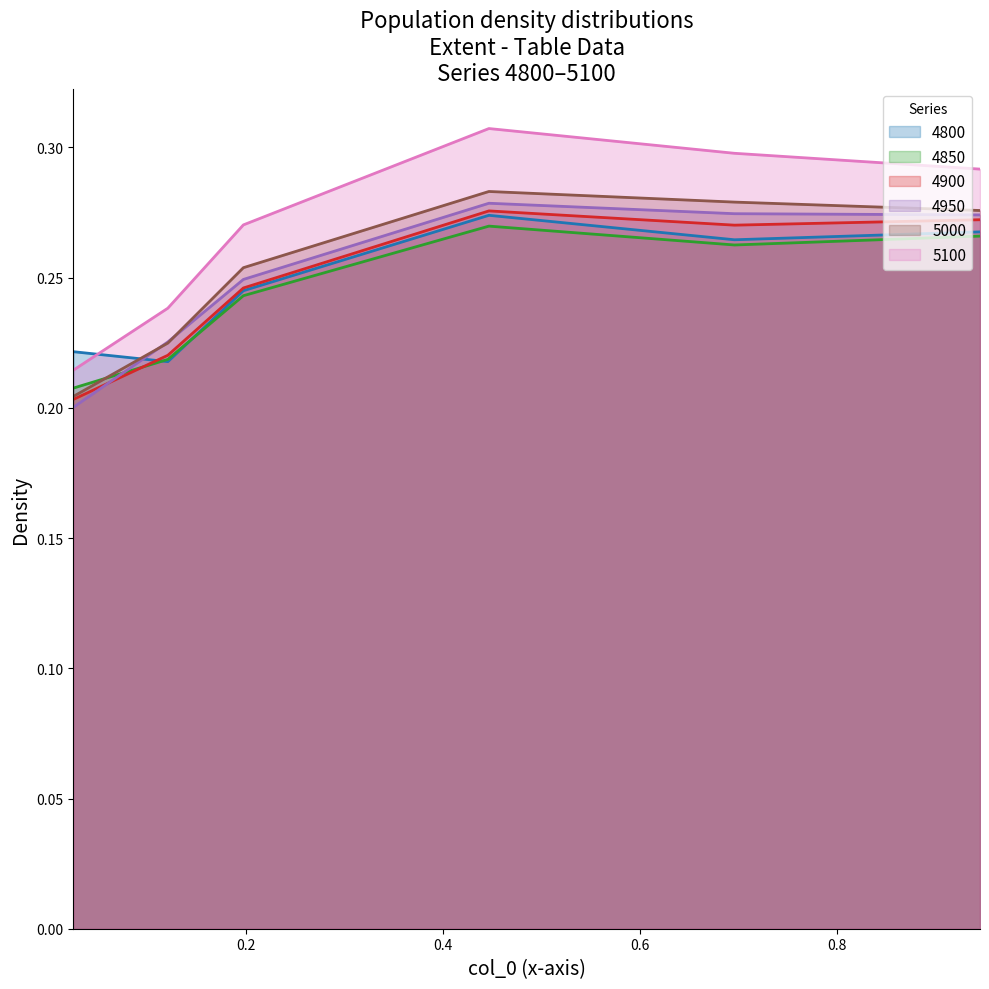

Which series has the widest spread of values?

5100